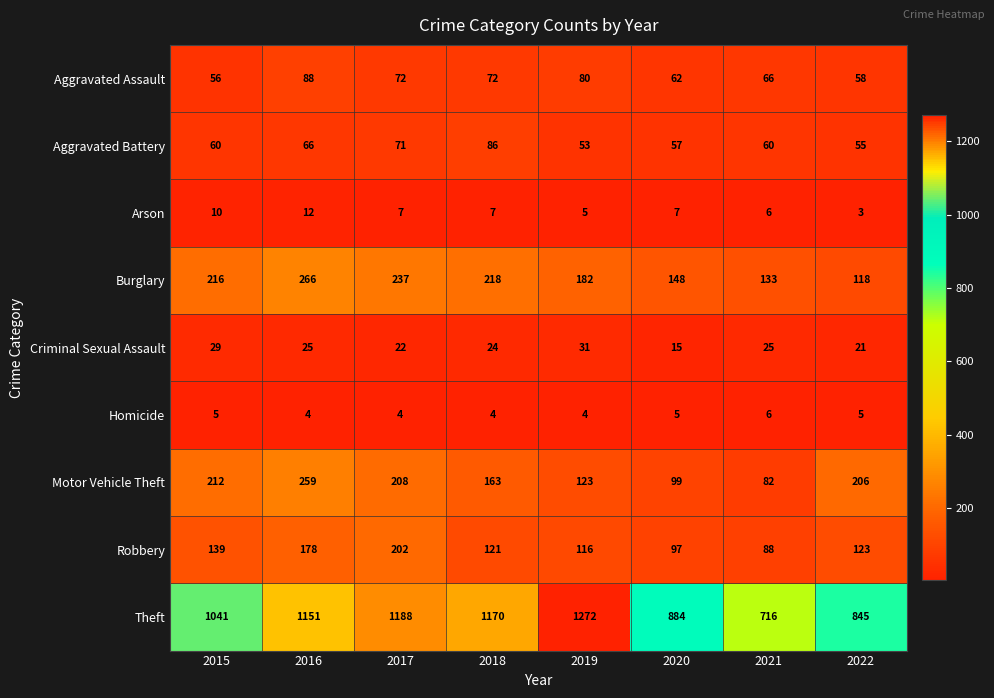

Which series has the widest spread of values?

Theft